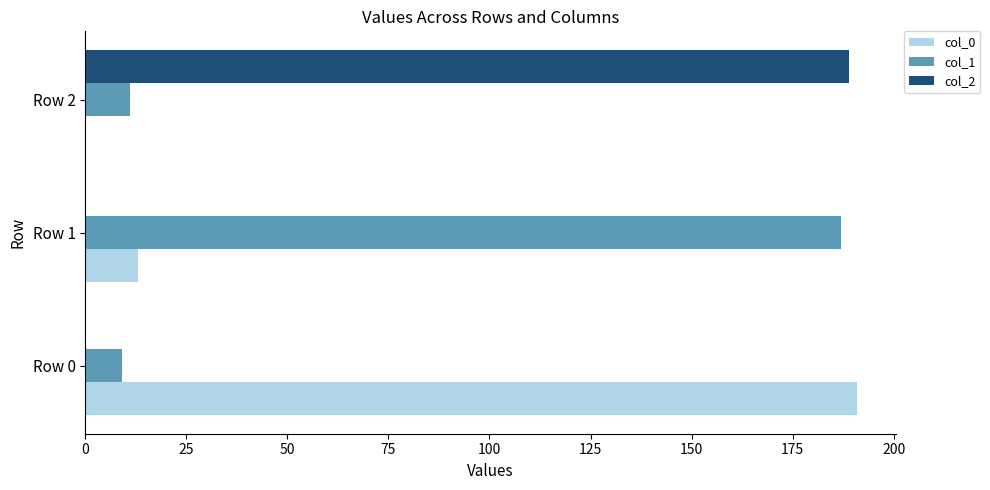

True or false: col_1 has a value of 9 at Row 0.

True